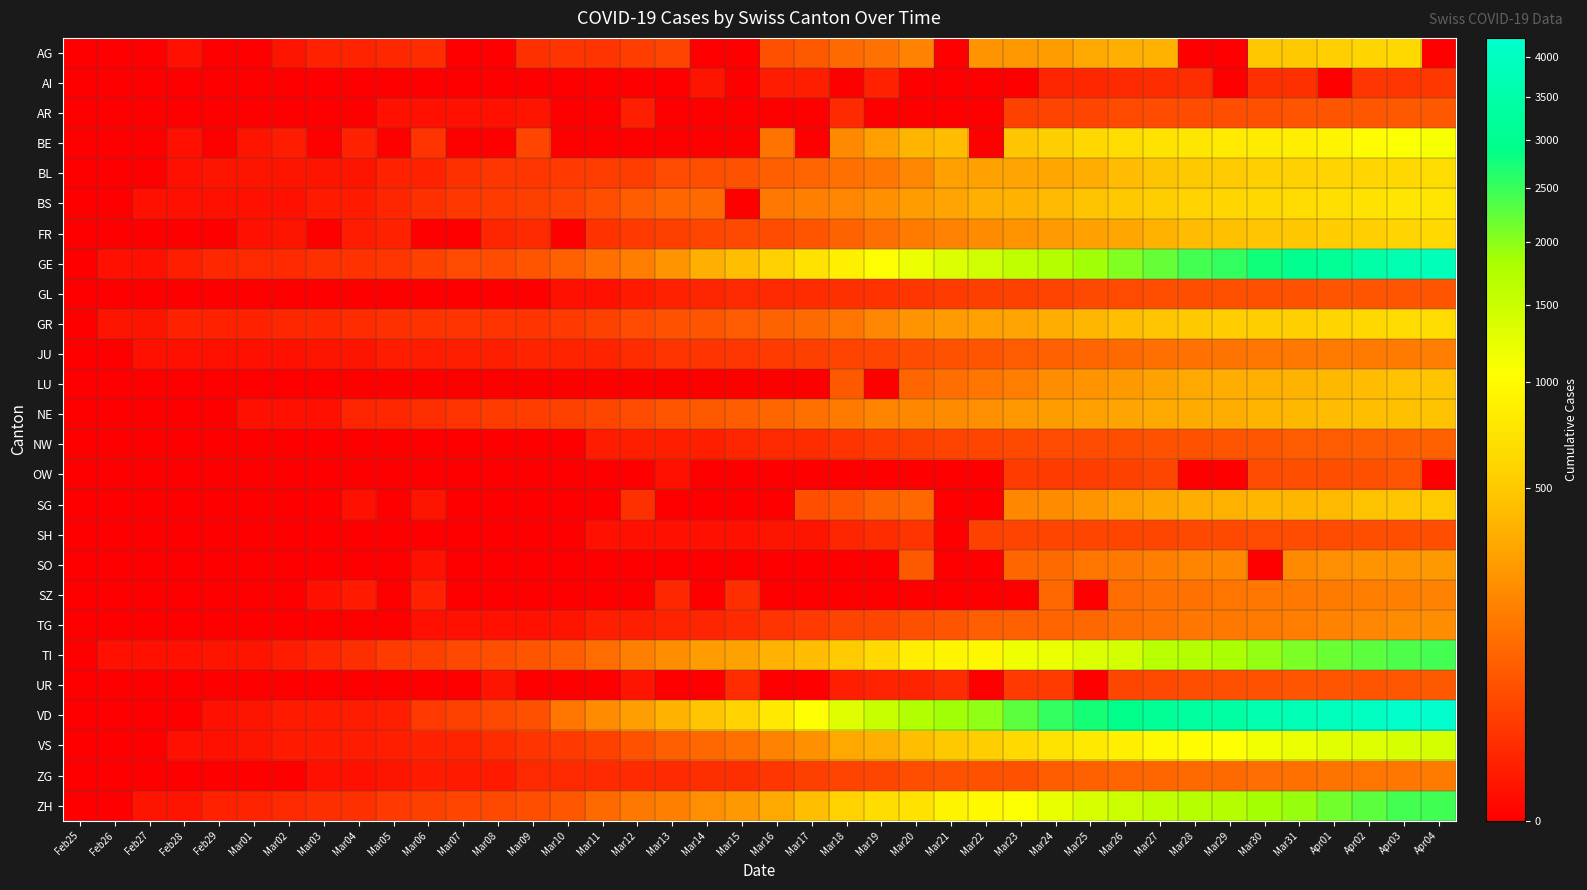

Reading left to right, transcribe all the data shown in this chart.

AG: Feb25=0	Feb26=0	Feb27=0	Feb28=1	Feb29=0	Mar01=0	Mar02=2	Mar03=6	Mar04=7	Mar05=9	Mar06=12	Mar07=0	Mar08=0	Mar09=14	Mar10=17	Mar11=18	Mar12=27	Mar13=32	Mar14=0	Mar15=0	Mar16=52	Mar17=67	Mar18=101	Mar19=118	Mar20=168	Mar21=0	Mar22=232	Mar23=241	Mar24=266	Mar25=319	Mar26=349	Mar27=364	Mar28=0	Mar29=0	Mar30=481	Mar31=499	Apr01=549	Apr02=592	Apr03=626	Apr04=0
AI: Feb25=0	Feb26=0	Feb27=0	Feb28=0	Feb29=0	Mar01=0	Mar02=0	Mar03=0	Mar04=0	Mar05=0	Mar06=0	Mar07=0	Mar08=0	Mar09=0	Mar10=0	Mar11=0	Mar12=0	Mar13=0	Mar14=2	Mar15=0	Mar16=4	Mar17=5	Mar18=0	Mar19=6	Mar20=0	Mar21=0	Mar22=0	Mar23=0	Mar24=8	Mar25=9	Mar26=11	Mar27=12	Mar28=13	Mar29=0	Mar30=14	Mar31=14	Apr01=0	Apr02=20	Apr03=20	Apr04=21
AR: Feb25=0	Feb26=0	Feb27=0	Feb28=0	Feb29=0	Mar01=0	Mar02=0	Mar03=0	Mar04=0	Mar05=1	Mar06=1	Mar07=1	Mar08=1	Mar09=2	Mar10=0	Mar11=0	Mar12=5	Mar13=0	Mar14=0	Mar15=0	Mar16=0	Mar17=0	Mar18=11	Mar19=0	Mar20=0	Mar21=0	Mar22=0	Mar23=30	Mar24=33	Mar25=34	Mar26=42	Mar27=44	Mar28=45	Mar29=48	Mar30=50	Mar31=58	Apr01=61	Apr02=64	Apr03=65	Apr04=66
BE: Feb25=0	Feb26=0	Feb27=0	Feb28=1	Feb29=0	Mar01=2	Mar02=4	Mar03=0	Mar04=6	Mar05=0	Mar06=17	Mar07=0	Mar08=0	Mar09=34	Mar10=0	Mar11=0	Mar12=0	Mar13=0	Mar14=0	Mar15=0	Mar16=123	Mar17=0	Mar18=193	Mar19=282	Mar20=377	Mar21=418	Mar22=0	Mar23=470	Mar24=532	Mar25=624	Mar26=660	Mar27=718	Mar28=767	Mar29=798	Mar30=826	Mar31=856	Apr01=909	Apr02=1003	Apr03=1073	Apr04=1106
BL: Feb25=0	Feb26=0	Feb27=0	Feb28=1	Feb29=2	Mar01=2	Mar02=2	Mar03=2	Mar04=2	Mar05=6	Mar06=6	Mar07=15	Mar08=19	Mar09=20	Mar10=22	Mar11=26	Mar12=26	Mar13=42	Mar14=47	Mar15=54	Mar16=76	Mar17=89	Mar18=116	Mar19=134	Mar20=184	Mar21=282	Mar22=289	Mar23=302	Mar24=306	Mar25=341	Mar26=422	Mar27=466	Mar28=502	Mar29=511	Mar30=539	Mar31=561	Apr01=588	Apr02=610	Apr03=625	Apr04=656
BS: Feb25=0	Feb26=0	Feb27=1	Feb28=1	Feb29=1	Mar01=1	Mar02=1	Mar03=3	Mar04=3	Mar05=8	Mar06=15	Mar07=21	Mar08=24	Mar09=28	Mar10=33	Mar11=49	Mar12=73	Mar13=92	Mar14=100	Mar15=0	Mar16=143	Mar17=164	Mar18=181	Mar19=220	Mar20=270	Mar21=297	Mar22=356	Mar23=374	Mar24=410	Mar25=462	Mar26=501	Mar27=530	Mar28=569	Mar29=605	Mar30=617	Mar31=653	Apr01=687	Apr02=714	Apr03=754	Apr04=767
FR: Feb25=0	Feb26=0	Feb27=0	Feb28=0	Feb29=0	Mar01=1	Mar02=2	Mar03=0	Mar04=4	Mar05=6	Mar06=0	Mar07=0	Mar08=8	Mar09=11	Mar10=0	Mar11=16	Mar12=22	Mar13=29	Mar14=36	Mar15=40	Mar16=45	Mar17=59	Mar18=86	Mar19=111	Mar20=145	Mar21=167	Mar22=202	Mar23=226	Mar24=255	Mar25=293	Mar26=309	Mar27=369	Mar28=421	Mar29=442	Mar30=477	Mar31=491	Apr01=525	Apr02=550	Apr03=588	Apr04=638
GE: Feb25=0	Feb26=1	Feb27=1	Feb28=5	Feb29=9	Mar01=10	Mar02=11	Mar03=14	Mar04=16	Mar05=20	Mar06=30	Mar07=43	Mar08=45	Mar09=60	Mar10=80	Mar11=114	Mar12=155	Mar13=227	Mar14=351	Mar15=435	Mar16=556	Mar17=710	Mar18=863	Mar19=1041	Mar20=1212	Mar21=1350	Mar22=1453	Mar23=1611	Mar24=1729	Mar25=1870	Mar26=2073	Mar27=2231	Mar28=2436	Mar29=2547	Mar30=2761	Mar31=3003	Apr01=3180	Apr02=3469	Apr03=3678	Apr04=3816
GL: Feb25=0	Feb26=0	Feb27=0	Feb28=0	Feb29=0	Mar01=0	Mar02=0	Mar03=0	Mar04=0	Mar05=0	Mar06=0	Mar07=0	Mar08=0	Mar09=0	Mar10=1	Mar11=1	Mar12=3	Mar13=6	Mar14=8	Mar15=10	Mar16=10	Mar17=12	Mar18=14	Mar19=16	Mar20=20	Mar21=25	Mar22=29	Mar23=31	Mar24=33	Mar25=40	Mar26=43	Mar27=47	Mar28=47	Mar29=50	Mar30=51	Mar31=53	Apr01=56	Apr02=58	Apr03=59	Apr04=61
GR: Feb25=0	Feb26=2	Feb27=2	Feb28=6	Feb29=6	Mar01=6	Mar02=9	Mar03=9	Mar04=12	Mar05=14	Mar06=16	Mar07=17	Mar08=18	Mar09=18	Mar10=22	Mar11=31	Mar12=43	Mar13=53	Mar14=56	Mar15=71	Mar16=84	Mar17=101	Mar18=128	Mar19=182	Mar20=226	Mar21=258	Mar22=284	Mar23=300	Mar24=343	Mar25=393	Mar26=433	Mar27=474	Mar28=495	Mar29=519	Mar30=535	Mar31=547	Apr01=592	Apr02=622	Apr03=649	Apr04=657
JU: Feb25=0	Feb26=0	Feb27=1	Feb28=1	Feb29=1	Mar01=1	Mar02=1	Mar03=2	Mar04=2	Mar05=4	Mar06=4	Mar07=5	Mar08=5	Mar09=7	Mar10=7	Mar11=7	Mar12=12	Mar13=17	Mar14=18	Mar15=19	Mar16=25	Mar17=29	Mar18=32	Mar19=36	Mar20=44	Mar21=54	Mar22=61	Mar23=69	Mar24=82	Mar25=92	Mar26=100	Mar27=114	Mar28=119	Mar29=127	Mar30=128	Mar31=140	Apr01=145	Apr02=149	Apr03=149	Apr04=154
LU: Feb25=0	Feb26=0	Feb27=0	Feb28=0	Feb29=0	Mar01=0	Mar02=0	Mar03=0	Mar04=0	Mar05=0	Mar06=0	Mar07=0	Mar08=0	Mar09=0	Mar10=0	Mar11=0	Mar12=0	Mar13=0	Mar14=0	Mar15=0	Mar16=0	Mar17=0	Mar18=65	Mar19=0	Mar20=92	Mar21=109	Mar22=131	Mar23=156	Mar24=205	Mar25=228	Mar26=253	Mar27=287	Mar28=317	Mar29=339	Mar30=351	Mar31=375	Apr01=401	Apr02=422	Apr03=449	Apr04=469
NE: Feb25=0	Feb26=0	Feb27=0	Feb28=0	Feb29=0	Mar01=1	Mar02=1	Mar03=1	Mar04=8	Mar05=9	Mar06=13	Mar07=18	Mar08=24	Mar09=27	Mar10=31	Mar11=37	Mar12=46	Mar13=59	Mar14=68	Mar15=74	Mar16=93	Mar17=114	Mar18=146	Mar19=175	Mar20=189	Mar21=200	Mar22=216	Mar23=247	Mar24=265	Mar25=280	Mar26=299	Mar27=316	Mar28=337	Mar29=346	Mar30=378	Mar31=402	Apr01=420	Apr02=430	Apr03=444	Apr04=452
NW: Feb25=0	Feb26=0	Feb27=0	Feb28=0	Feb29=0	Mar01=0	Mar02=0	Mar03=0	Mar04=0	Mar05=0	Mar06=0	Mar07=0	Mar08=0	Mar09=0	Mar10=0	Mar11=4	Mar12=5	Mar13=5	Mar14=5	Mar15=8	Mar16=10	Mar17=12	Mar18=18	Mar19=25	Mar20=28	Mar21=33	Mar22=36	Mar23=39	Mar24=42	Mar25=44	Mar26=48	Mar27=54	Mar28=55	Mar29=59	Mar30=63	Mar31=70	Apr01=70	Apr02=76	Apr03=79	Apr04=80
OW: Feb25=0	Feb26=0	Feb27=0	Feb28=0	Feb29=0	Mar01=0	Mar02=0	Mar03=0	Mar04=0	Mar05=0	Mar06=0	Mar07=0	Mar08=0	Mar09=0	Mar10=0	Mar11=0	Mar12=0	Mar13=1	Mar14=0	Mar15=0	Mar16=0	Mar17=0	Mar18=0	Mar19=0	Mar20=0	Mar21=0	Mar22=0	Mar23=24	Mar24=25	Mar25=27	Mar26=30	Mar27=37	Mar28=0	Mar29=0	Mar30=46	Mar31=47	Apr01=49	Apr02=51	Apr03=56	Apr04=0
SG: Feb25=0	Feb26=0	Feb27=0	Feb28=0	Feb29=0	Mar01=0	Mar02=0	Mar03=0	Mar04=1	Mar05=0	Mar06=2	Mar07=0	Mar08=0	Mar09=0	Mar10=0	Mar11=0	Mar12=15	Mar13=0	Mar14=0	Mar15=0	Mar16=0	Mar17=47	Mar18=61	Mar19=85	Mar20=98	Mar21=0	Mar22=0	Mar23=185	Mar24=200	Mar25=228	Mar26=280	Mar27=306	Mar28=339	Mar29=365	Mar30=389	Mar31=394	Apr01=414	Apr02=455	Apr03=480	Apr04=504
SH: Feb25=0	Feb26=0	Feb27=0	Feb28=0	Feb29=0	Mar01=0	Mar02=0	Mar03=0	Mar04=0	Mar05=0	Mar06=0	Mar07=0	Mar08=0	Mar09=0	Mar10=0	Mar11=1	Mar12=1	Mar13=1	Mar14=1	Mar15=1	Mar16=2	Mar17=2	Mar18=8	Mar19=12	Mar20=17	Mar21=0	Mar22=30	Mar23=32	Mar24=34	Mar25=35	Mar26=36	Mar27=37	Mar28=40	Mar29=41	Mar30=42	Mar31=44	Apr01=44	Apr02=47	Apr03=47	Apr04=47
SO: Feb25=0	Feb26=0	Feb27=0	Feb28=0	Feb29=0	Mar01=0	Mar02=0	Mar03=0	Mar04=0	Mar05=0	Mar06=1	Mar07=0	Mar08=0	Mar09=0	Mar10=0	Mar11=0	Mar12=0	Mar13=0	Mar14=0	Mar15=0	Mar16=0	Mar17=0	Mar18=0	Mar19=0	Mar20=66	Mar21=0	Mar22=0	Mar23=95	Mar24=104	Mar25=129	Mar26=141	Mar27=157	Mar28=173	Mar29=190	Mar30=0	Mar31=196	Apr01=216	Apr02=227	Apr03=237	Apr04=250
SZ: Feb25=0	Feb26=0	Feb27=0	Feb28=0	Feb29=0	Mar01=0	Mar02=0	Mar03=1	Mar04=3	Mar05=0	Mar06=6	Mar07=0	Mar08=0	Mar09=0	Mar10=0	Mar11=0	Mar12=0	Mar13=9	Mar14=0	Mar15=13	Mar16=0	Mar17=0	Mar18=0	Mar19=0	Mar20=0	Mar21=0	Mar22=0	Mar23=0	Mar24=97	Mar25=0	Mar26=107	Mar27=119	Mar28=122	Mar29=128	Mar30=135	Mar31=140	Apr01=146	Apr02=155	Apr03=165	Apr04=168
TG: Feb25=0	Feb26=0	Feb27=0	Feb28=0	Feb29=0	Mar01=0	Mar02=0	Mar03=0	Mar04=0	Mar05=0	Mar06=1	Mar07=1	Mar08=1	Mar09=1	Mar10=2	Mar11=5	Mar12=5	Mar13=7	Mar14=8	Mar15=11	Mar16=17	Mar17=23	Mar18=32	Mar19=37	Mar20=50	Mar21=57	Mar22=76	Mar23=82	Mar24=88	Mar25=97	Mar26=111	Mar27=118	Mar28=135	Mar29=139	Mar30=149	Mar31=155	Apr01=167	Apr02=180	Apr03=199	Apr04=209
TI: Feb25=0	Feb26=1	Feb27=1	Feb28=1	Feb29=2	Mar01=2	Mar02=4	Mar03=8	Mar04=13	Mar05=25	Mar06=28	Mar07=41	Mar08=49	Mar09=61	Mar10=75	Mar11=108	Mar12=163	Mar13=206	Mar14=265	Mar15=293	Mar16=368	Mar17=426	Mar18=511	Mar19=638	Mar20=849	Mar21=916	Mar22=945	Mar23=1162	Mar24=1209	Mar25=1354	Mar26=1401	Mar27=1688	Mar28=1727	Mar29=1837	Mar30=1962	Mar31=2091	Apr01=2195	Apr02=2271	Apr03=2377	Apr04=2442
UR: Feb25=0	Feb26=0	Feb27=0	Feb28=0	Feb29=0	Mar01=0	Mar02=0	Mar03=0	Mar04=0	Mar05=0	Mar06=0	Mar07=0	Mar08=2	Mar09=0	Mar10=0	Mar11=0	Mar12=2	Mar13=0	Mar14=0	Mar15=12	Mar16=0	Mar17=0	Mar18=5	Mar19=7	Mar20=7	Mar21=12	Mar22=0	Mar23=22	Mar24=25	Mar25=0	Mar26=38	Mar27=40	Mar28=48	Mar29=50	Mar30=53	Mar31=57	Apr01=59	Apr02=60	Apr03=62	Apr04=66
VD: Feb25=0	Feb26=0	Feb27=0	Feb28=0	Feb29=1	Mar01=2	Mar02=3	Mar03=3	Mar04=4	Mar05=5	Mar06=23	Mar07=30	Mar08=40	Mar09=51	Mar10=130	Mar11=203	Mar12=277	Mar13=370	Mar14=477	Mar15=566	Mar16=796	Mar17=1039	Mar18=1303	Mar19=1513	Mar20=1754	Mar21=1873	Mar22=1975	Mar23=2281	Mar24=2546	Mar25=2738	Mar26=2943	Mar27=3177	Mar28=3308	Mar29=3393	Mar30=3605	Mar31=3764	Apr01=3916	Apr02=4050	Apr03=4185	Apr04=4257
VS: Feb25=0	Feb26=0	Feb27=0	Feb28=1	Feb29=1	Mar01=2	Mar02=3	Mar03=3	Mar04=4	Mar05=5	Mar06=6	Mar07=7	Mar08=12	Mar09=17	Mar10=22	Mar11=30	Mar12=53	Mar13=76	Mar14=98	Mar15=115	Mar16=172	Mar17=225	Mar18=312	Mar19=349	Mar20=436	Mar21=498	Mar22=535	Mar23=628	Mar24=728	Mar25=793	Mar26=874	Mar27=968	Mar28=1017	Mar29=1055	Mar30=1144	Mar31=1211	Apr01=1282	Apr02=1334	Apr03=1385	Apr04=1418
ZG: Feb25=0	Feb26=0	Feb27=0	Feb28=0	Feb29=0	Mar01=0	Mar02=0	Mar03=1	Mar04=1	Mar05=2	Mar06=3	Mar07=3	Mar08=3	Mar09=10	Mar10=10	Mar11=11	Mar12=11	Mar13=11	Mar14=13	Mar15=13	Mar16=20	Mar17=29	Mar18=33	Mar19=37	Mar20=48	Mar21=53	Mar22=53	Mar23=53	Mar24=72	Mar25=80	Mar26=87	Mar27=94	Mar28=101	Mar29=101	Mar30=112	Mar31=114	Apr01=125	Apr02=131	Apr03=138	Apr04=146
ZH: Feb25=0	Feb26=0	Feb27=2	Feb28=2	Feb29=6	Mar01=7	Mar02=10	Mar03=13	Mar04=15	Mar05=23	Mar06=29	Mar07=34	Mar08=40	Mar09=49	Mar10=62	Mar11=101	Mar12=140	Mar13=163	Mar14=218	Mar15=250	Mar16=326	Mar17=429	Mar18=568	Mar19=679	Mar20=711	Mar21=922	Mar22=981	Mar23=1070	Mar24=1216	Mar25=1362	Mar26=1494	Mar27=1621	Mar28=1695	Mar29=1727	Mar30=1853	Mar31=1941	Apr01=2130	Apr02=2294	Apr03=2422	Apr04=2455